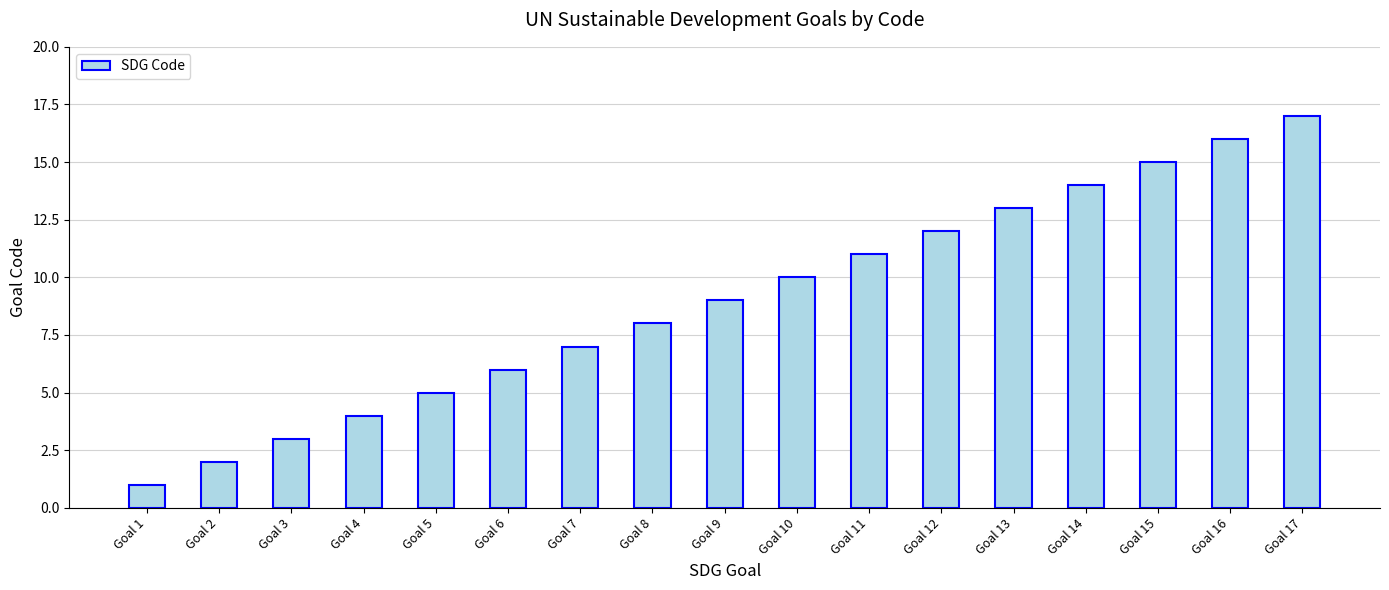

Are the bars horizontal?

No